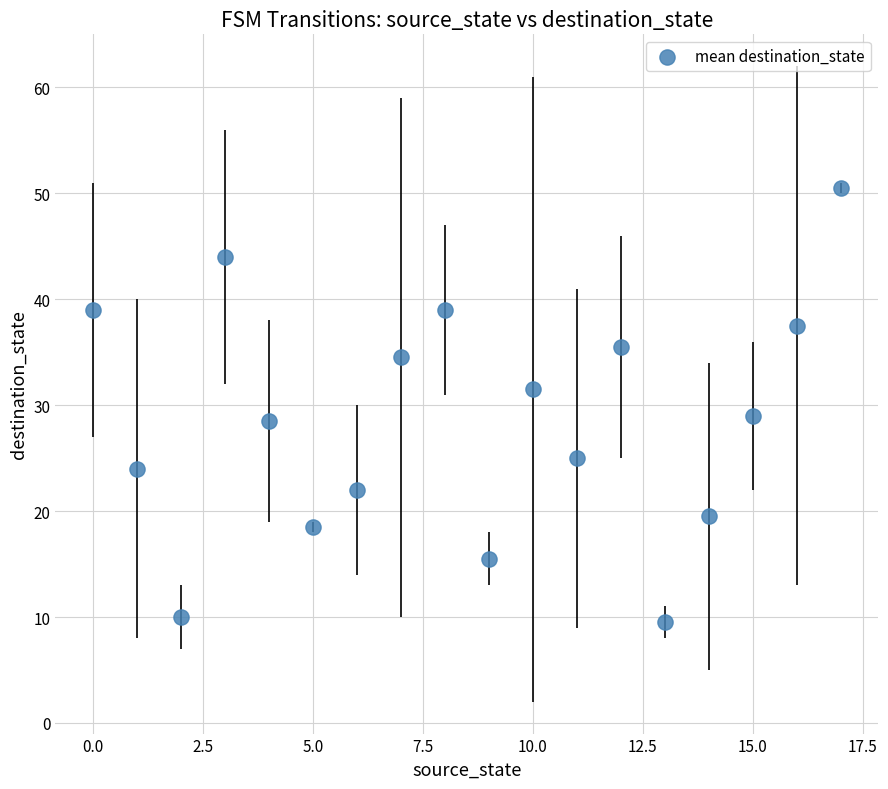

What is the range of Y values (max minus min)?

41.0